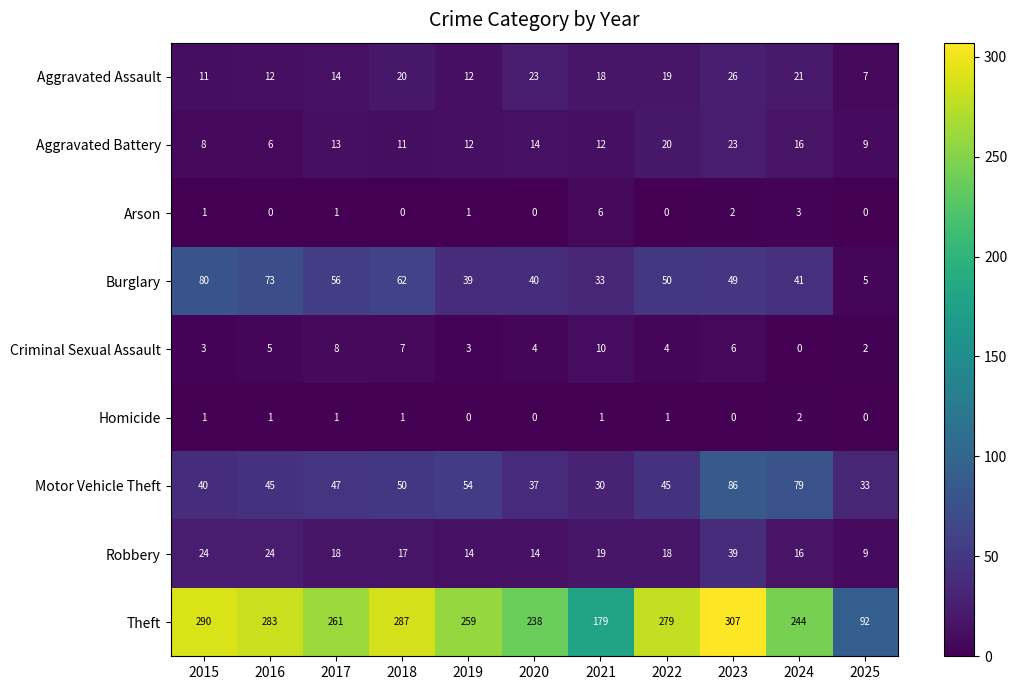

The value of Burglary at 2018 is 85. True or false?

False